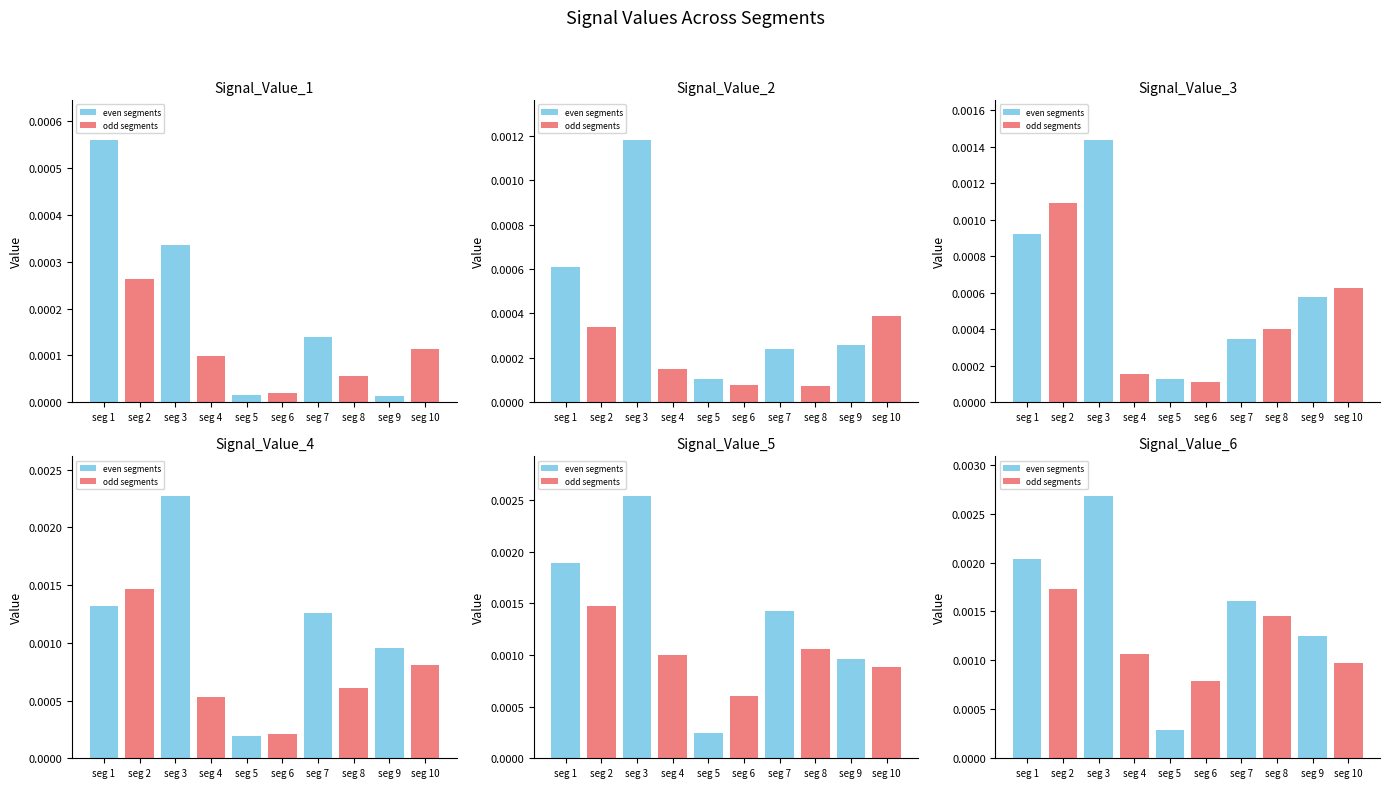

Rank the categories by Signal_Value_3 value from lowest to highest.

seg 6, seg 5, seg 4, seg 7, seg 8, seg 9, seg 10, seg 1, seg 2, seg 3